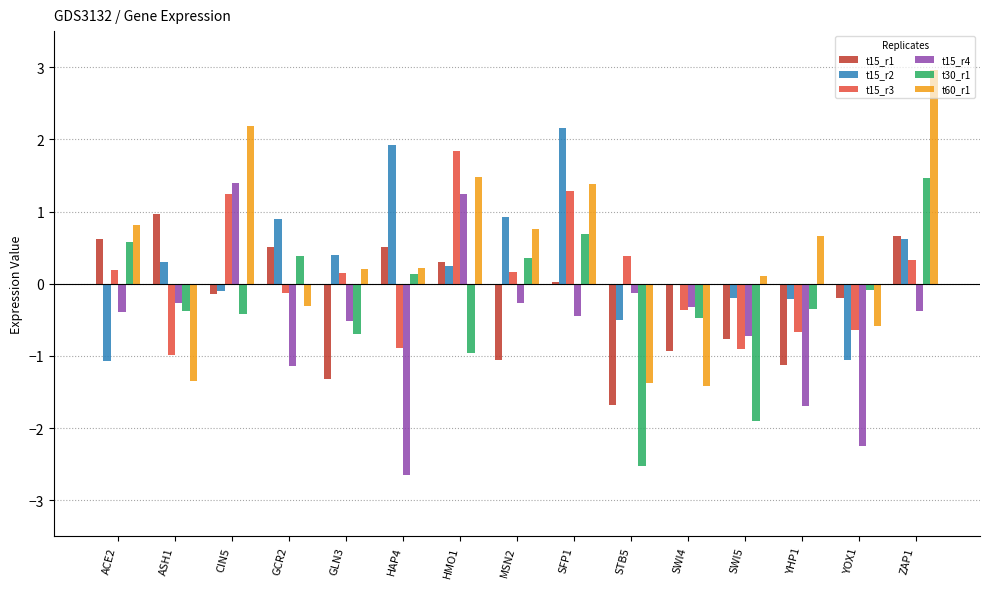

The t15_r1 series shows -0.2 at YOX1. True or false?

True